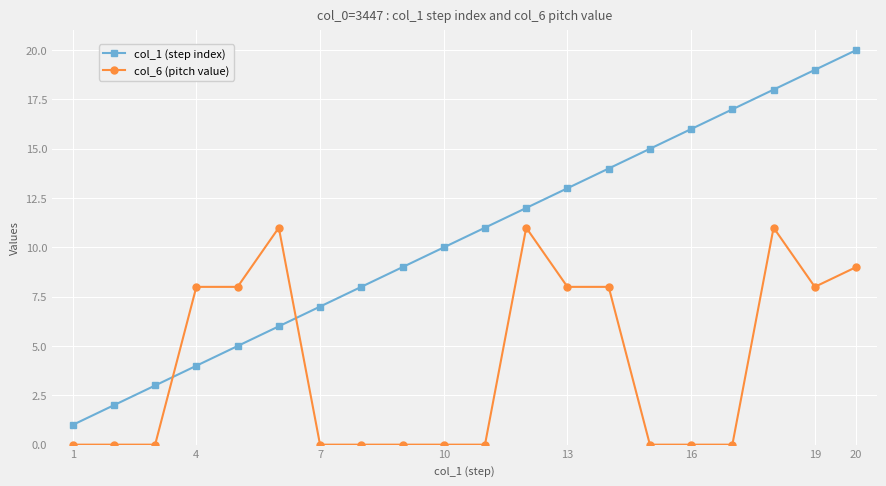

What is the difference between the maximum and minimum values in the col_6 (pitch value) series?

11